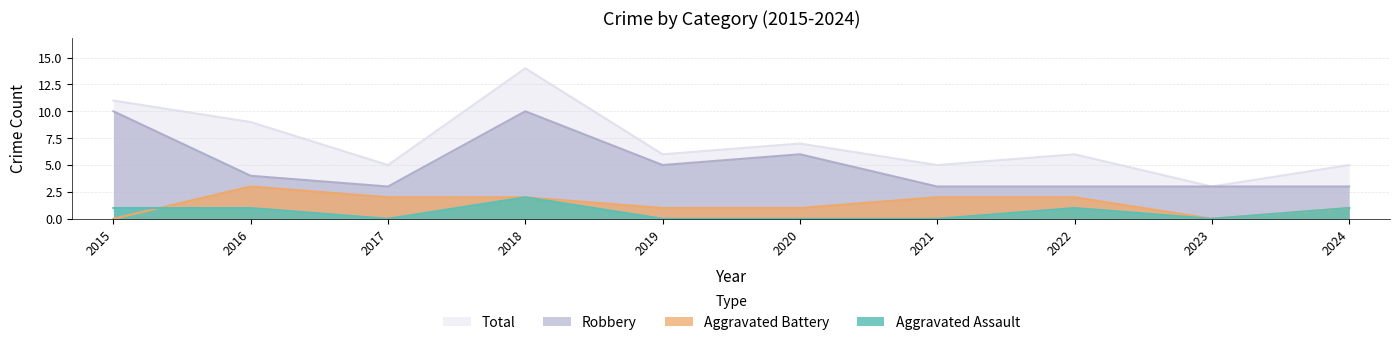

At which label is Total closest to 8?

2016